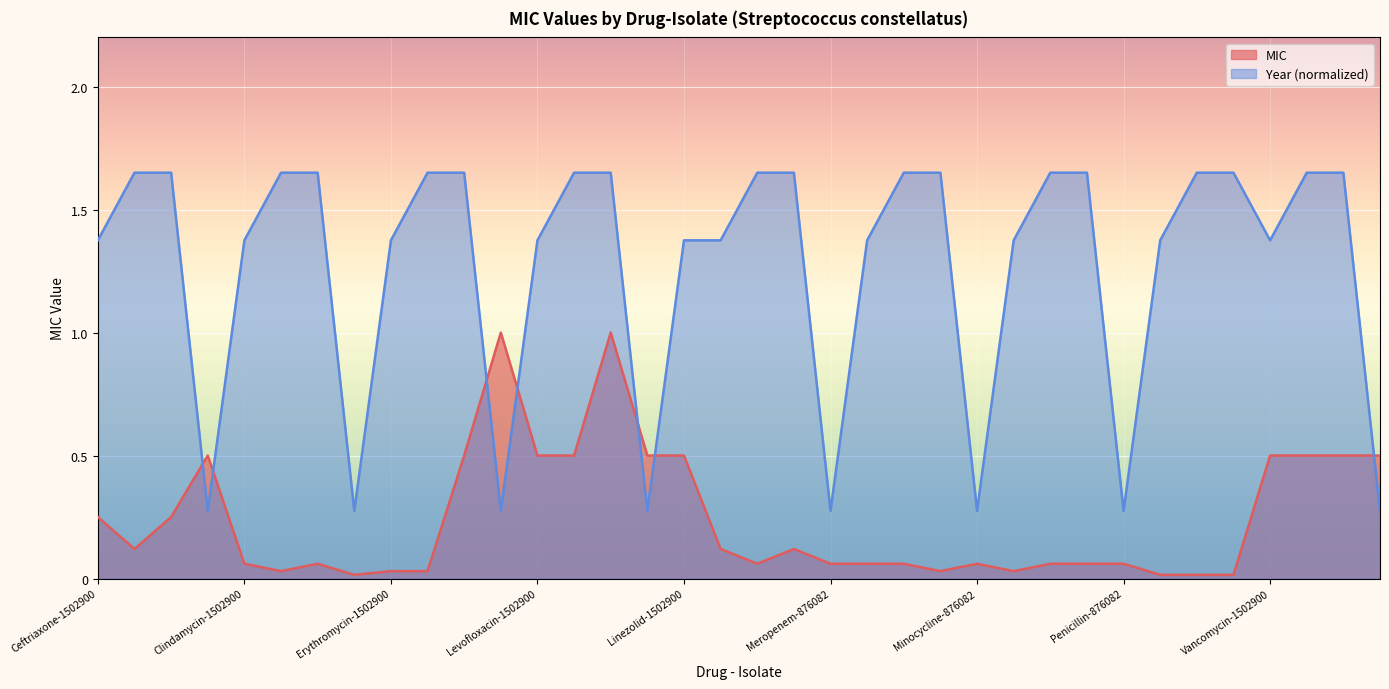

After their last crossing, which series has the higher values: Year or MIC?

MIC